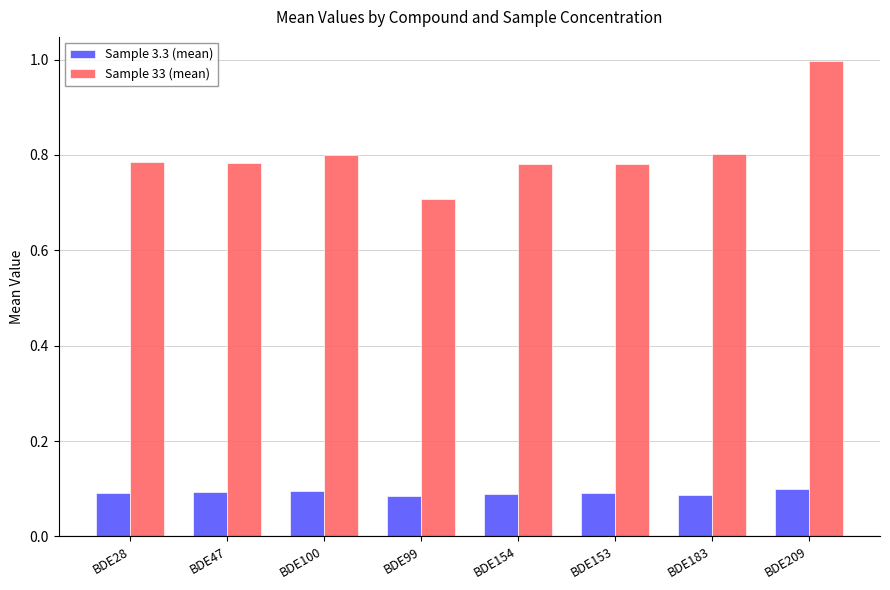

The value of Sample 33 (mean) at BDE209 is 1.0. True or false?

True